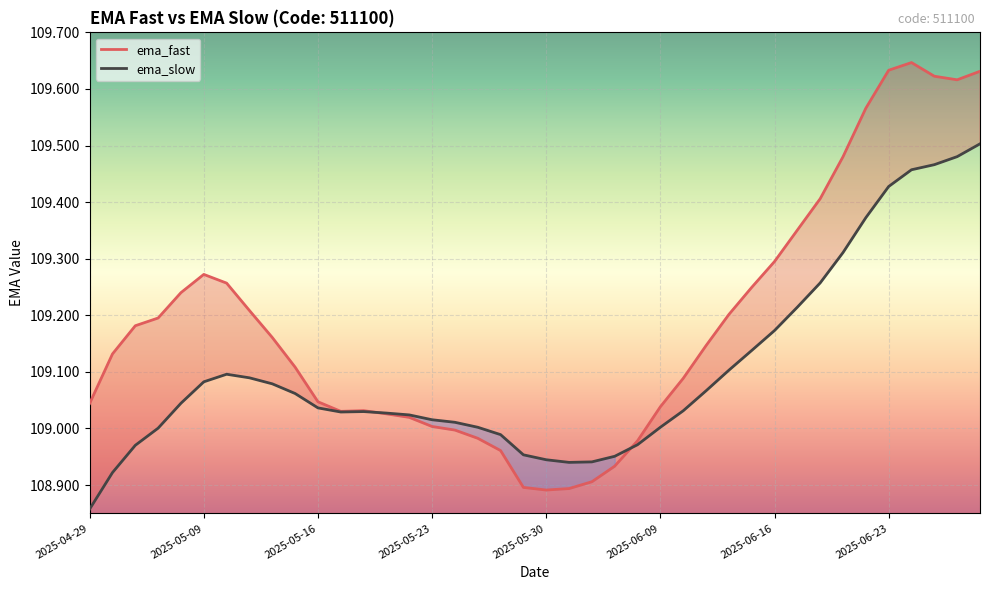

What are all the series names shown in the legend?

ema_fast, ema_slow